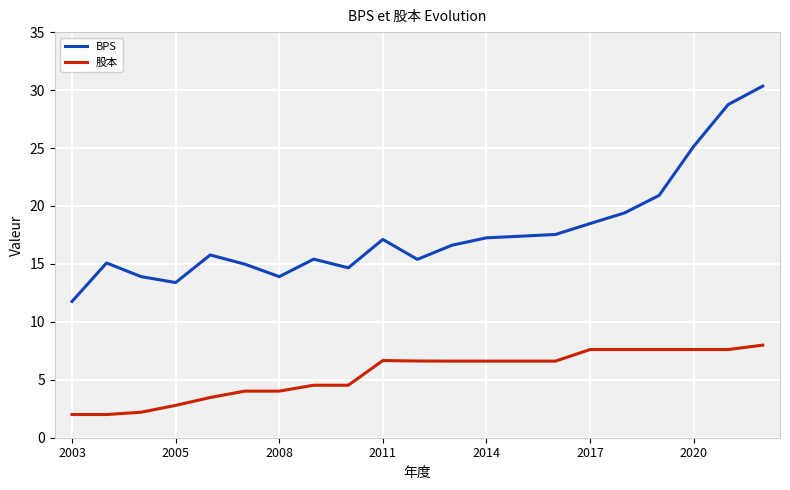

Which series has the largest range (max minus min)?

BPS